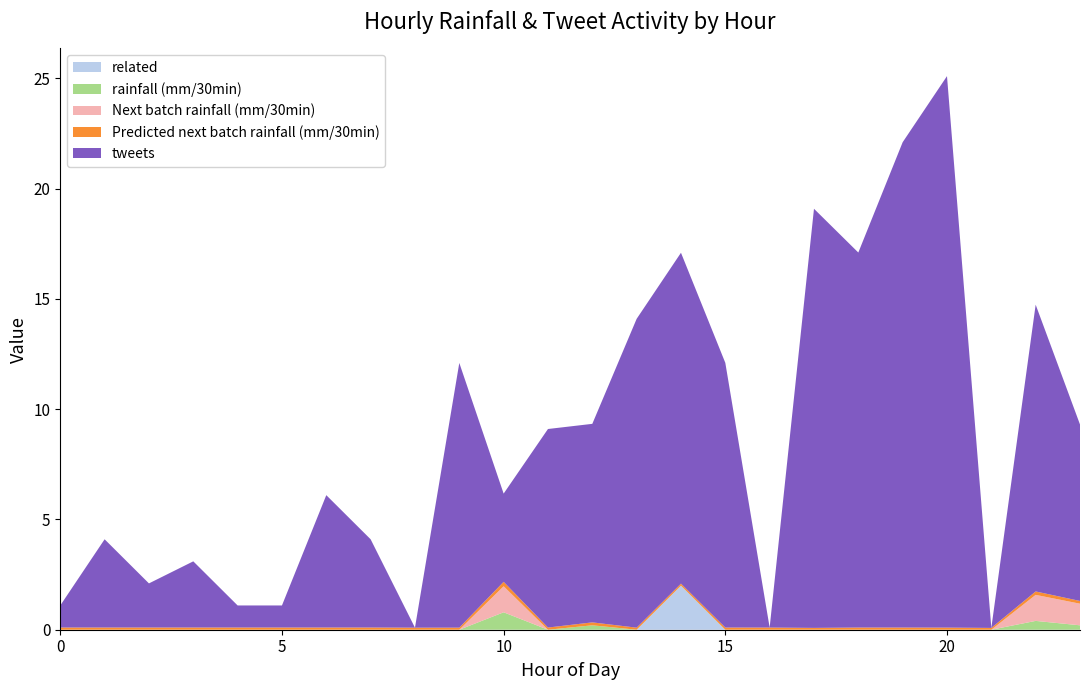

Reading right to left, extract all data points from this chart.

rainfall (mm/30min): 0.2	0.4	0.0	0.0	0.0	0.0	0.0	0.0	0.0	0.0	0.0	0.2	0.0	0.8	0.0	0.0	0.0	0.0	0.0	0.0	0.0	0.0	0.0	0.0
Next batch rainfall (mm/30min): 1.0	1.2	0.0	0.0	0.0	0.0	0.0	0.0	0.0	0.0	0.0	0.0	0.0	1.2	0.0	0.0	0.0	0.0	0.0	0.0	0.0	0.0	0.0	0.0
Predicted next batch rainfall (mm/30min): 0.1	0.2	0.1	0.1	0.1	0.1	0.1	0.1	0.1	0.1	0.1	0.1	0.1	0.2	0.1	0.1	0.1	0.1	0.1	0.1	0.1	0.1	0.1	0.1
tweets: 8.0	13.0	0.0	25.0	22.0	17.0	19.0	0.0	12.0	15.0	14.0	9.0	9.0	4.0	12.0	0.0	4.0	6.0	1.0	1.0	3.0	2.0	4.0	1.0
related: 0.0	0.0	0.0	0.0	0.0	0.0	0.0	0.0	0.0	2.0	0.0	0.0	0.0	0.0	0.0	0.0	0.0	0.0	0.0	0.0	0.0	0.0	0.0	0.0